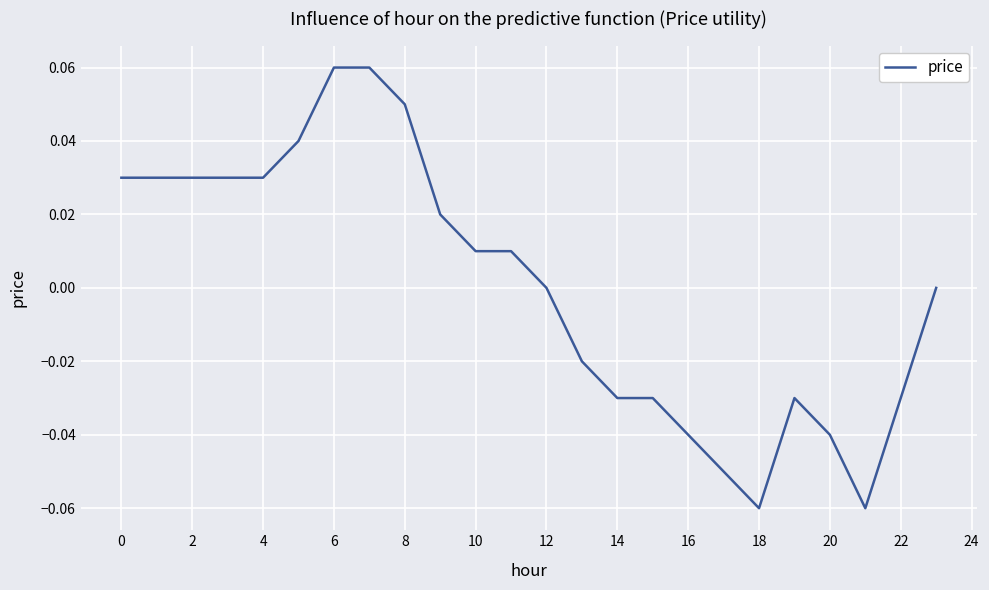

How many lines are shown in the chart?

1